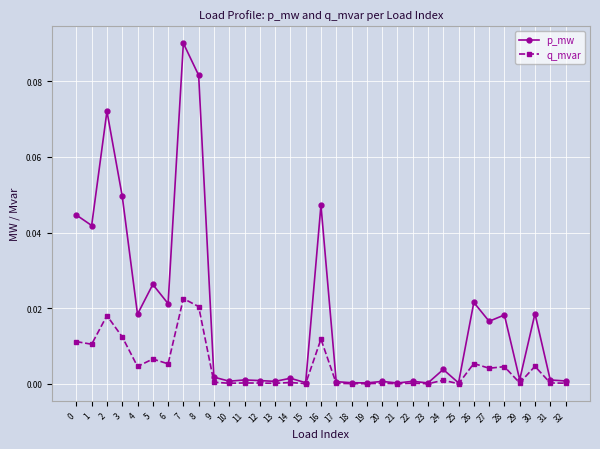

Which category has the highest value across all series?

7